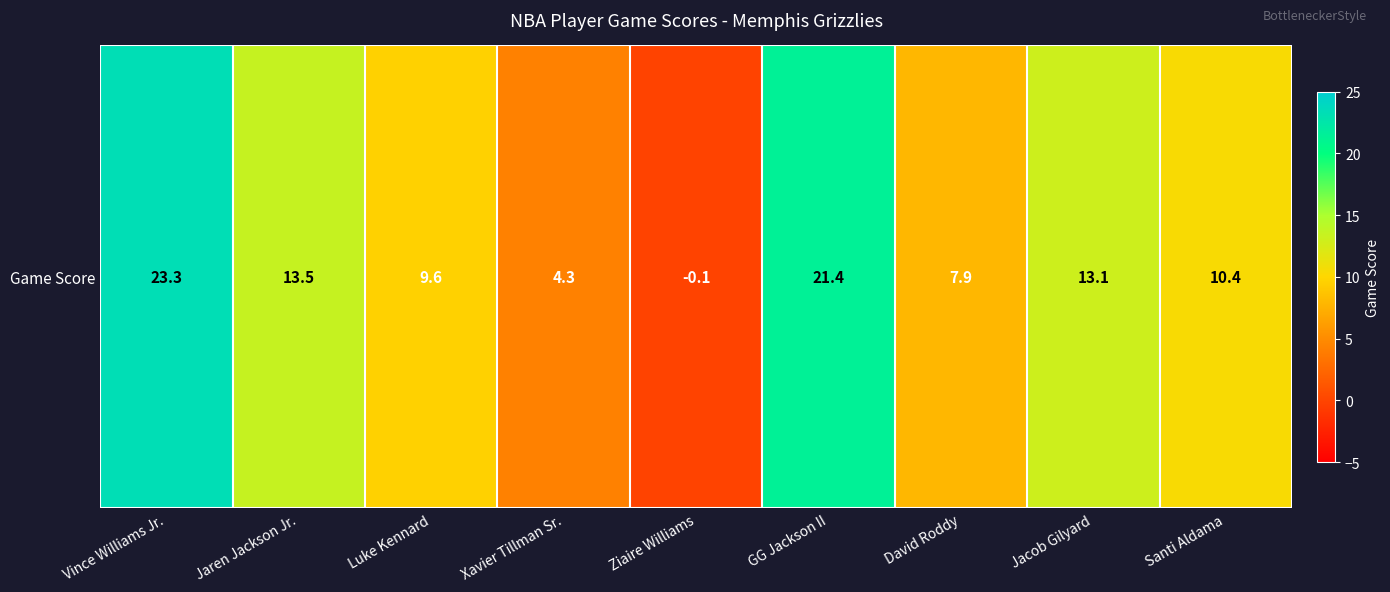

What is the sum of all values?

103.4